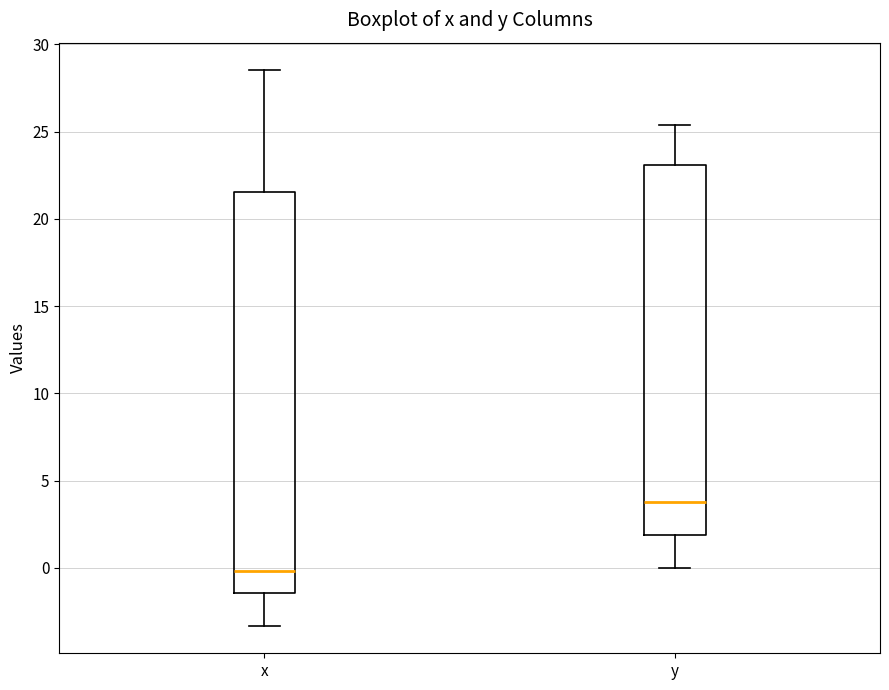

Reading left to right, read every box against the y-axis: the position of its median line, the range the box covers, and the ends of its whiskers. The values are not printed on the chart, so give them approximately, as read against the axis.

x: median 0.0, box -1.5 to 21.5, whiskers -3.5 to 28.5
y: median 4.0, box 2.0 to 23.0, whiskers 0.0 to 25.5